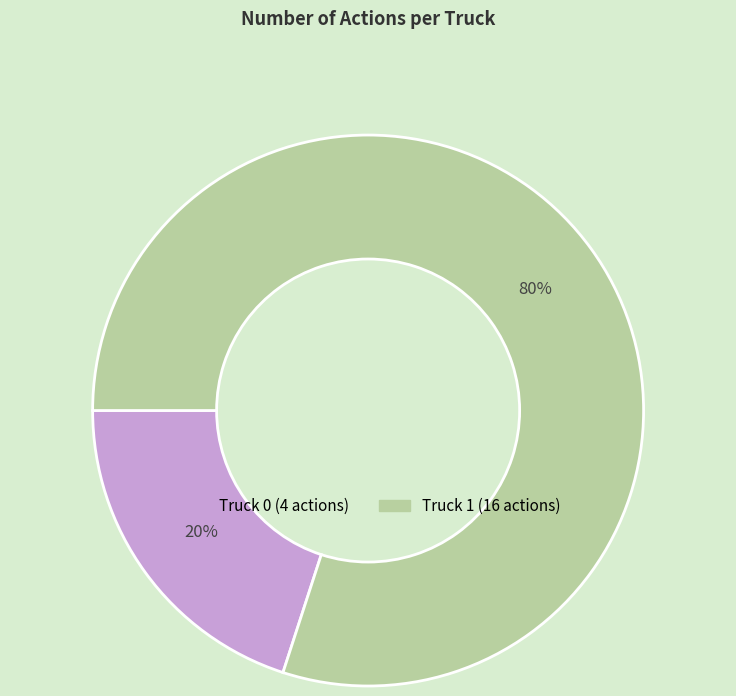

How many slices are in this pie chart?

2